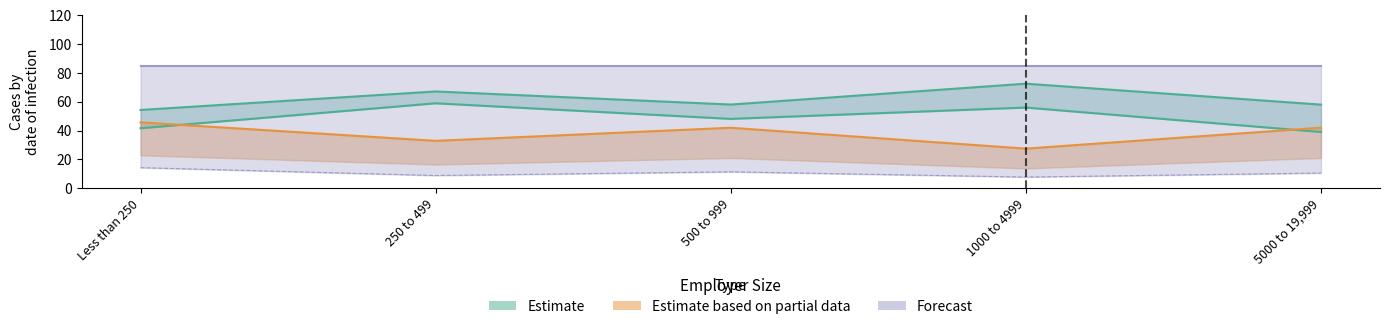

What is the smallest value displayed?

7.7